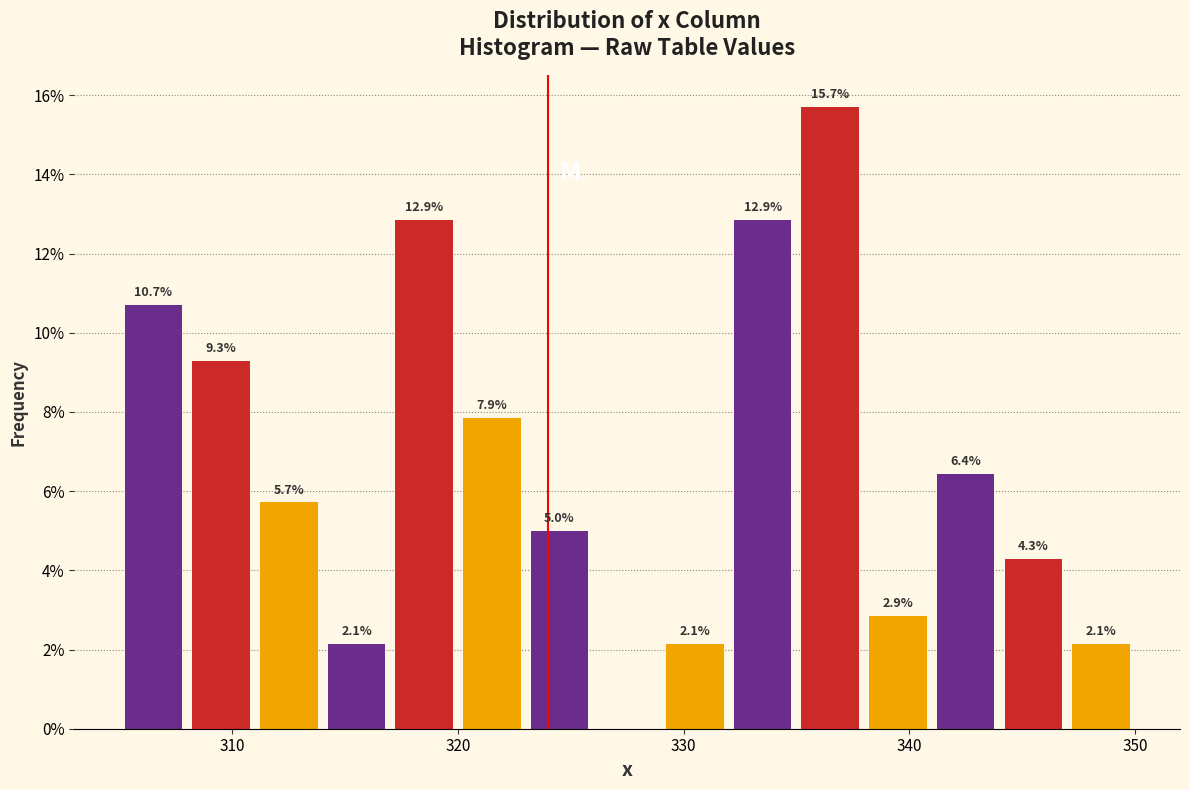

Around what value on the x-axis is the tallest bar? Give the approximate position of its centre, as read against the axis.

337